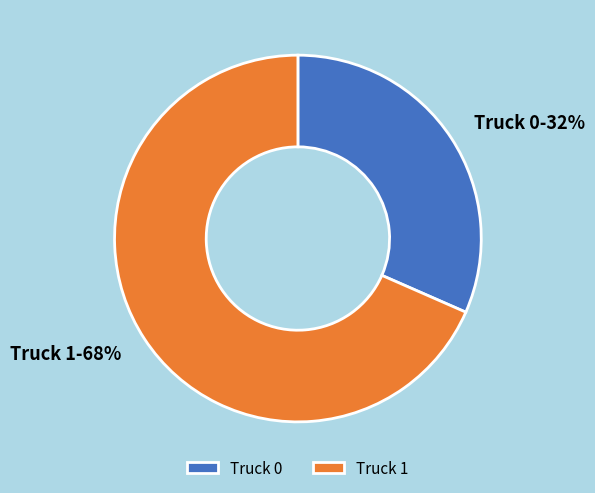

Rank the categories by value from lowest to highest.

Truck 0, Truck 1